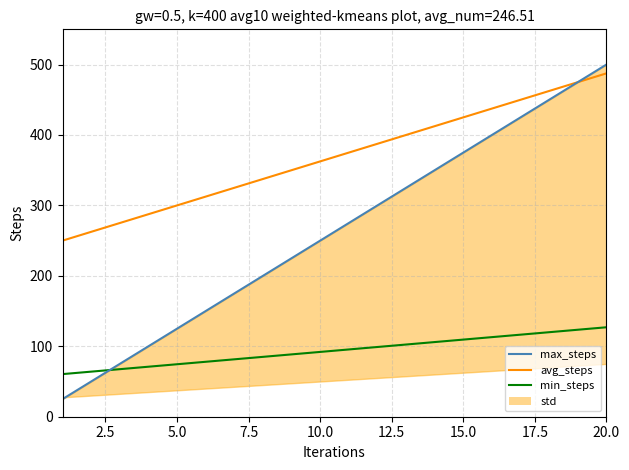

How many values in the min_steps series exceed 95?

10